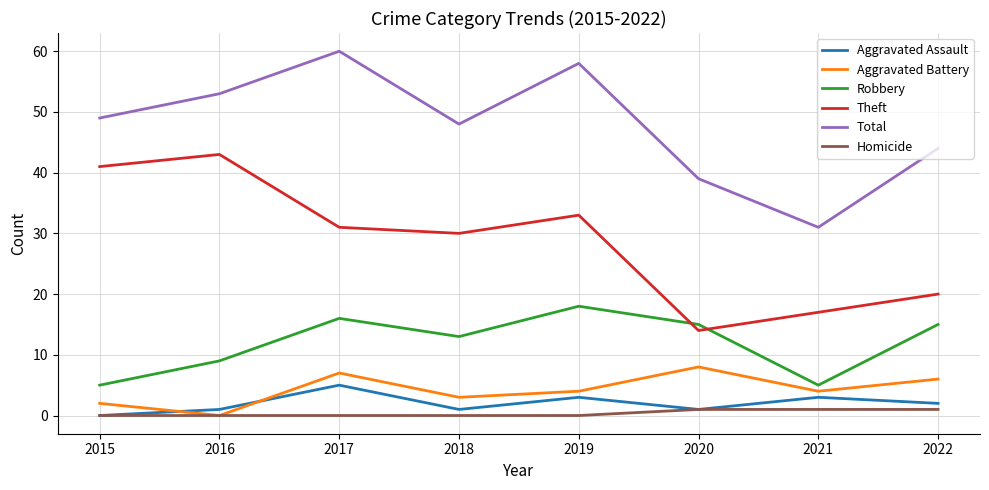

True or false: Aggravated Assault has more than 0 interior local peaks.

True